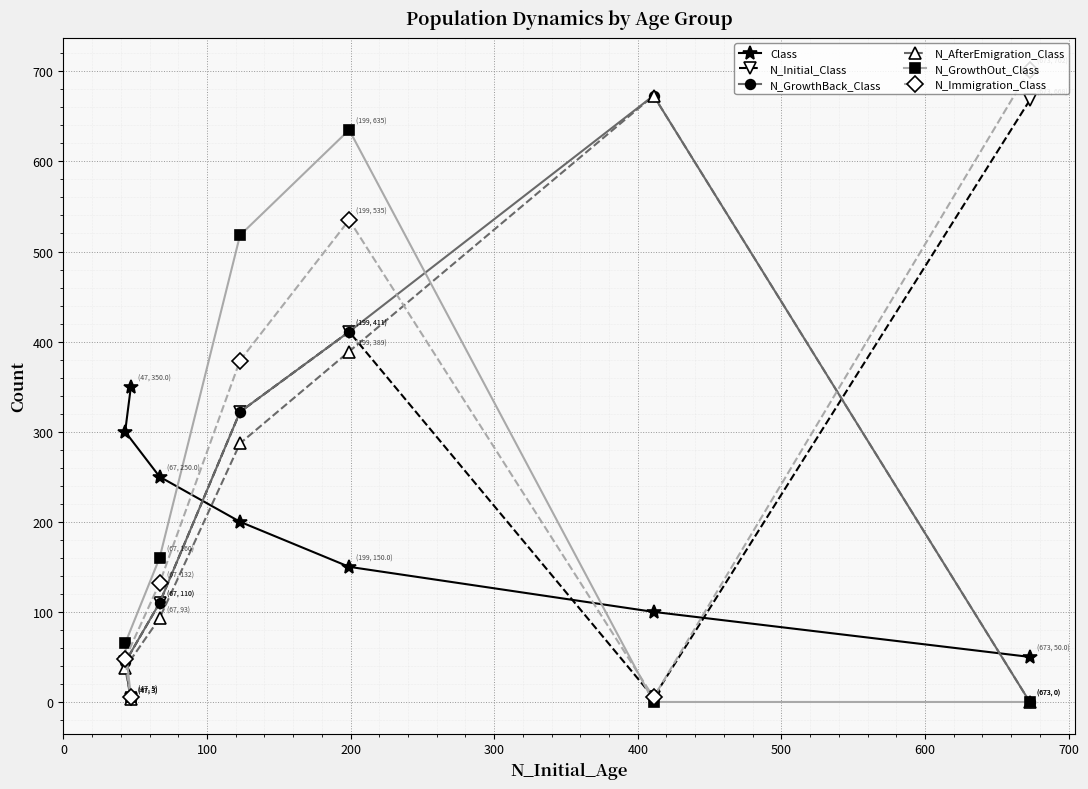

What are all the series names shown in the legend?

Class, N_Initial_Class, N_GrowthBack_Class, N_AfterEmigration_Class, N_GrowthOut_Class, N_Immigration_Class